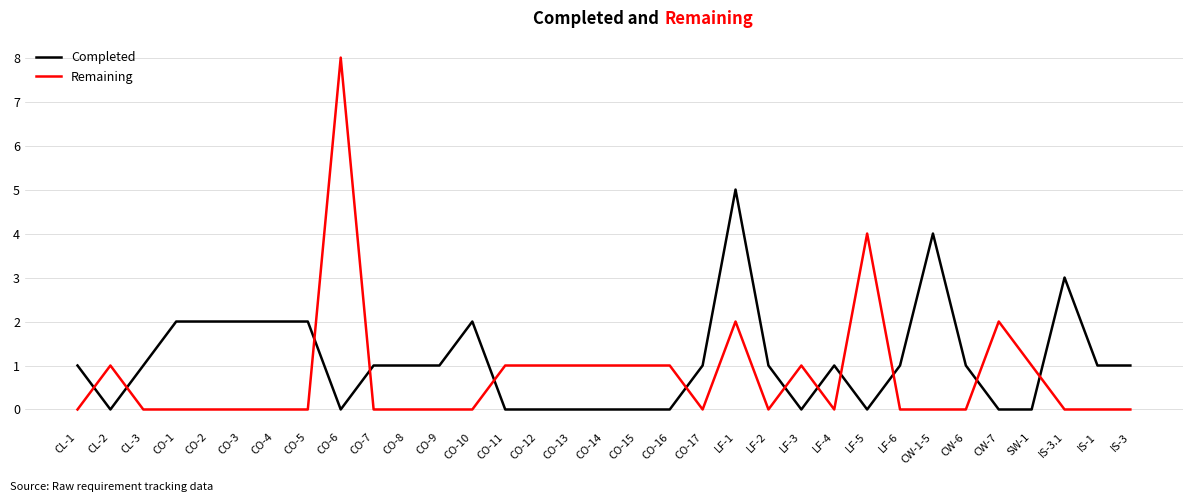

What is the difference between the highest and lowest values at LF-2?

1